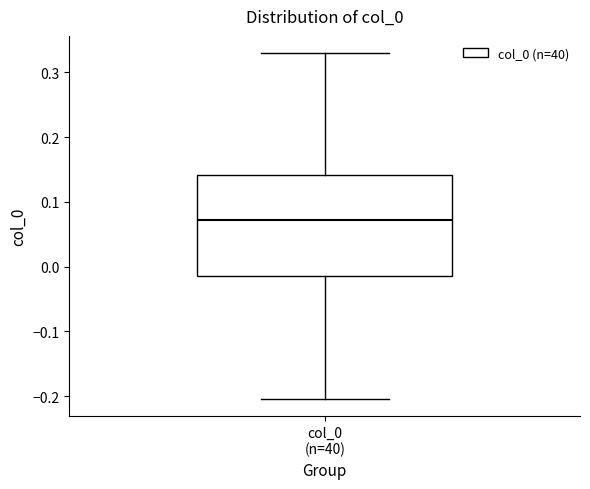

Where does the upper whisker of the box for col_0 (n=40) end on the y-axis? The values are not printed on the chart, so give them approximately, as read against the axis.

0.33